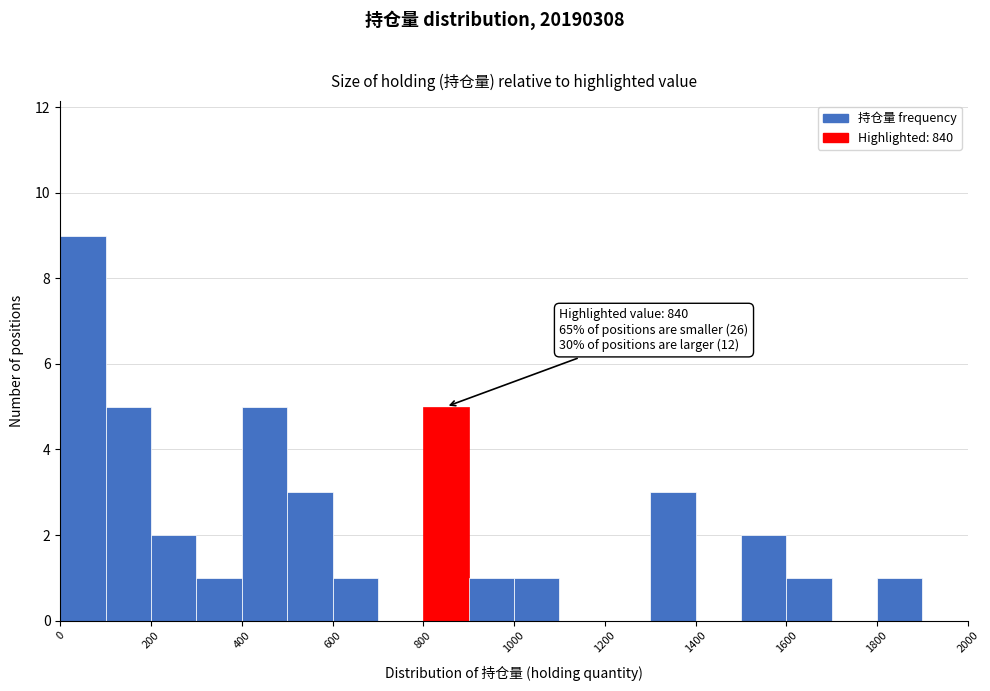

Which range on the x-axis has the tallest bar?

0 to 100